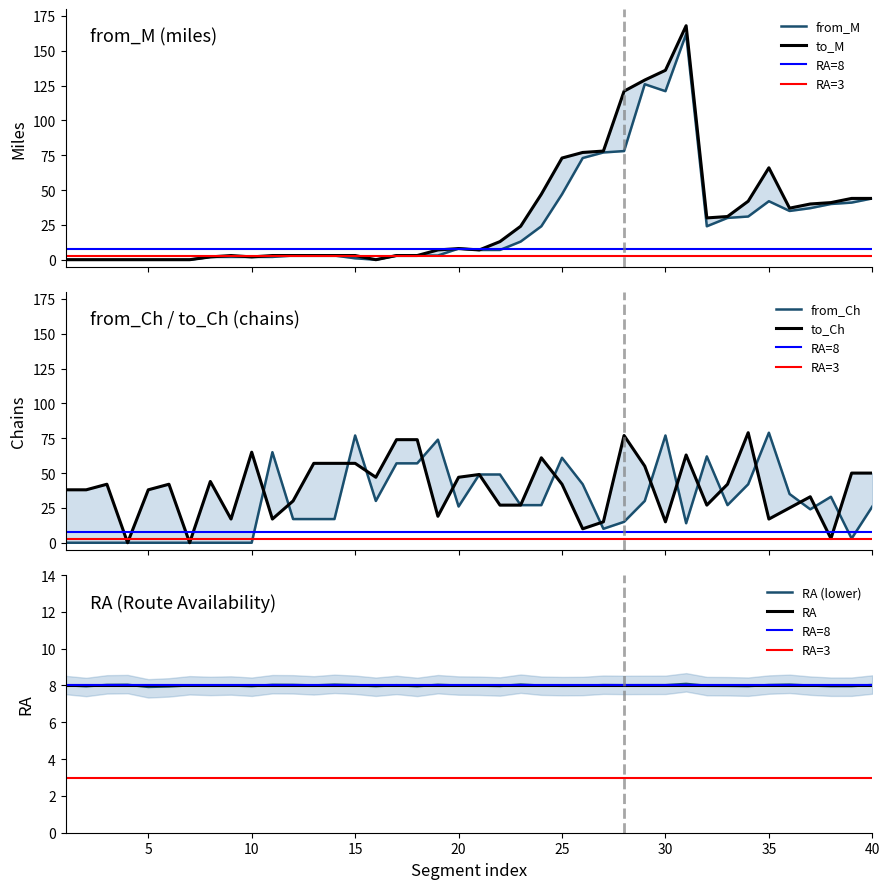

Where do from_Ch and to_M first cross each other?

10 and 11